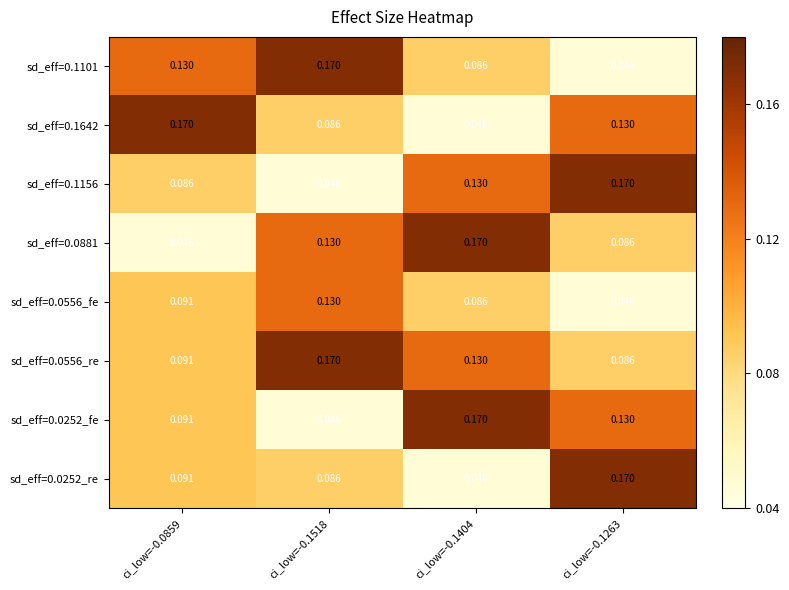

What is the spread (max minus min) of values at ci_low=-0.1518?

0.1